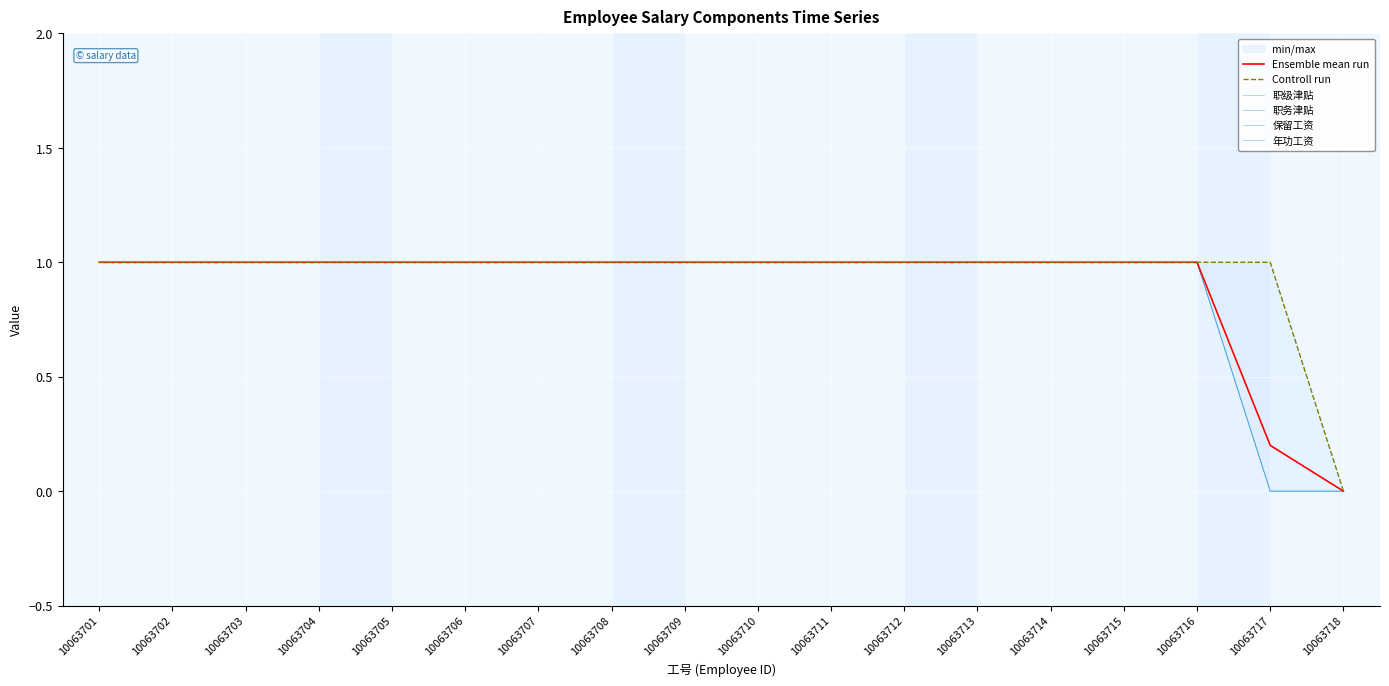

What is the greatest value displayed?

1.0